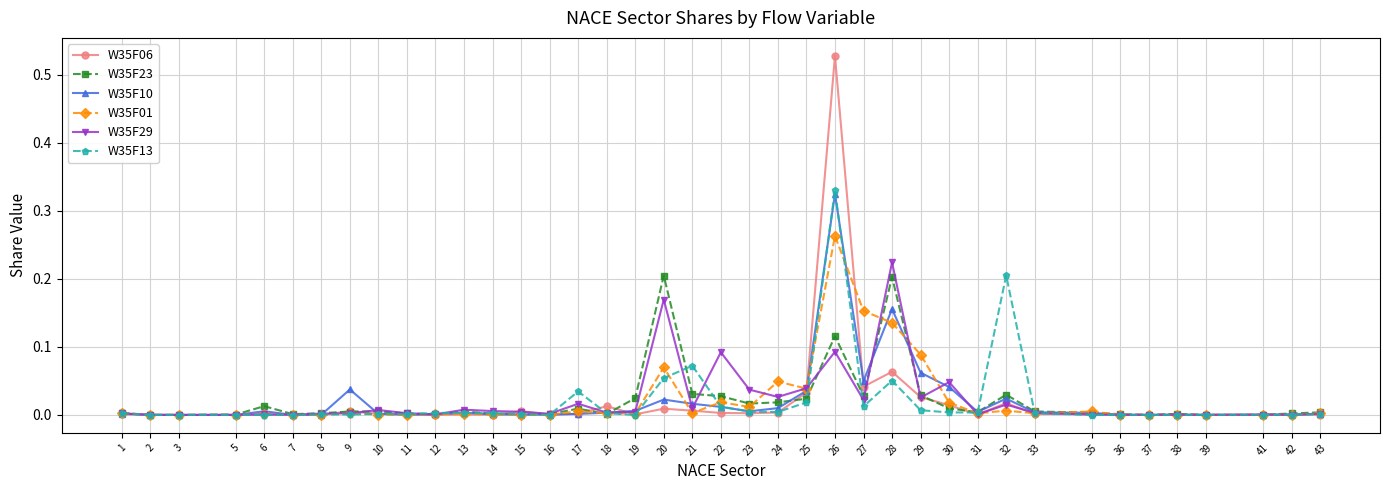

Which series has the widest spread of values?

W35F06